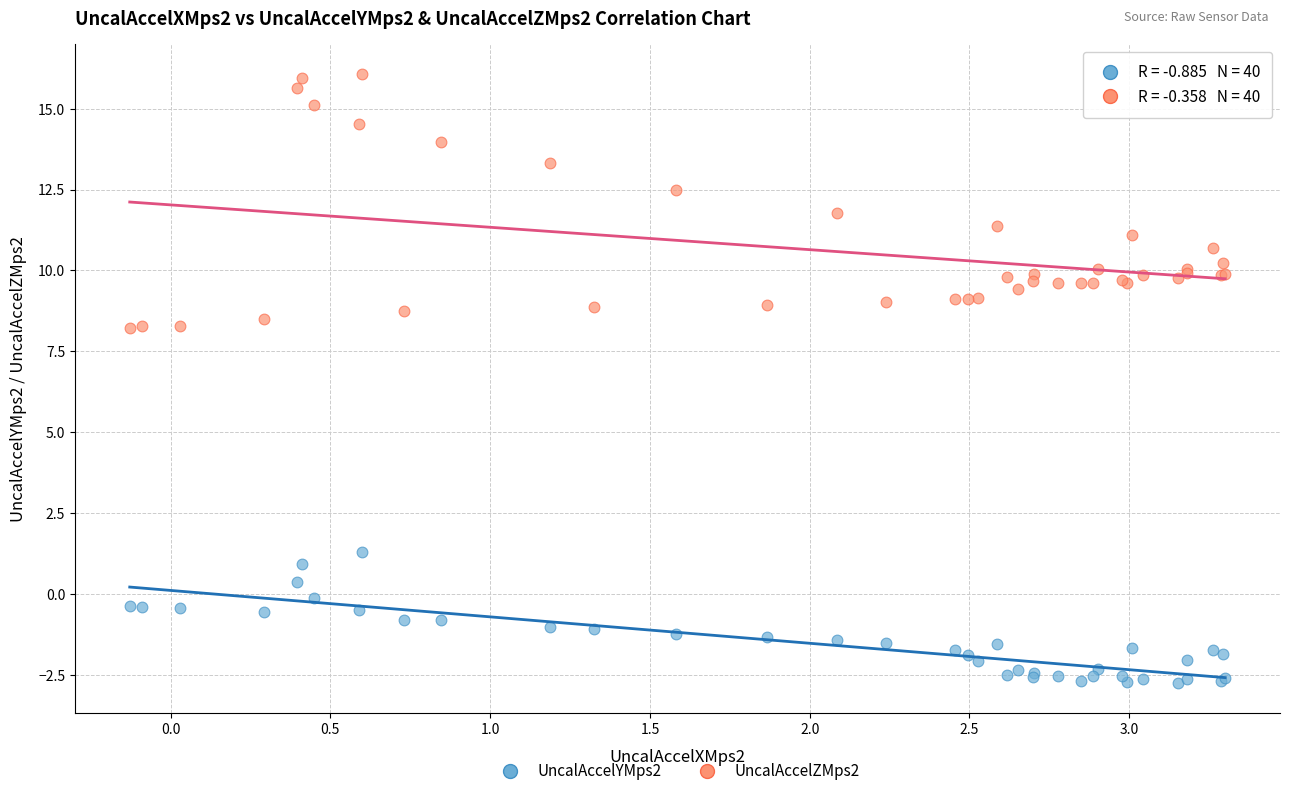

In the UncalAccelZMps2 series, what Y value is closest to 12?

11.8